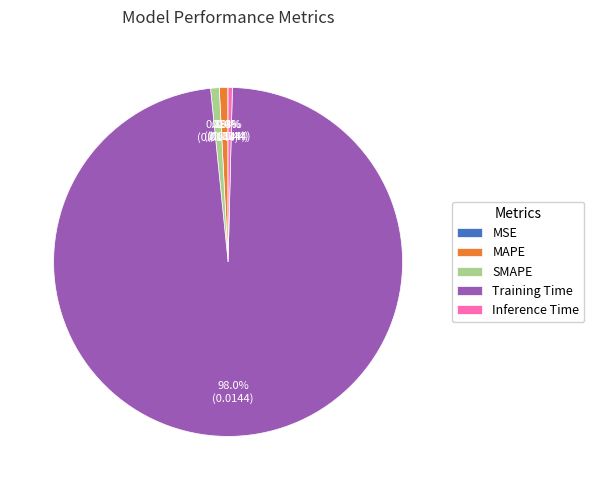

Which slice is the largest?

Training Time